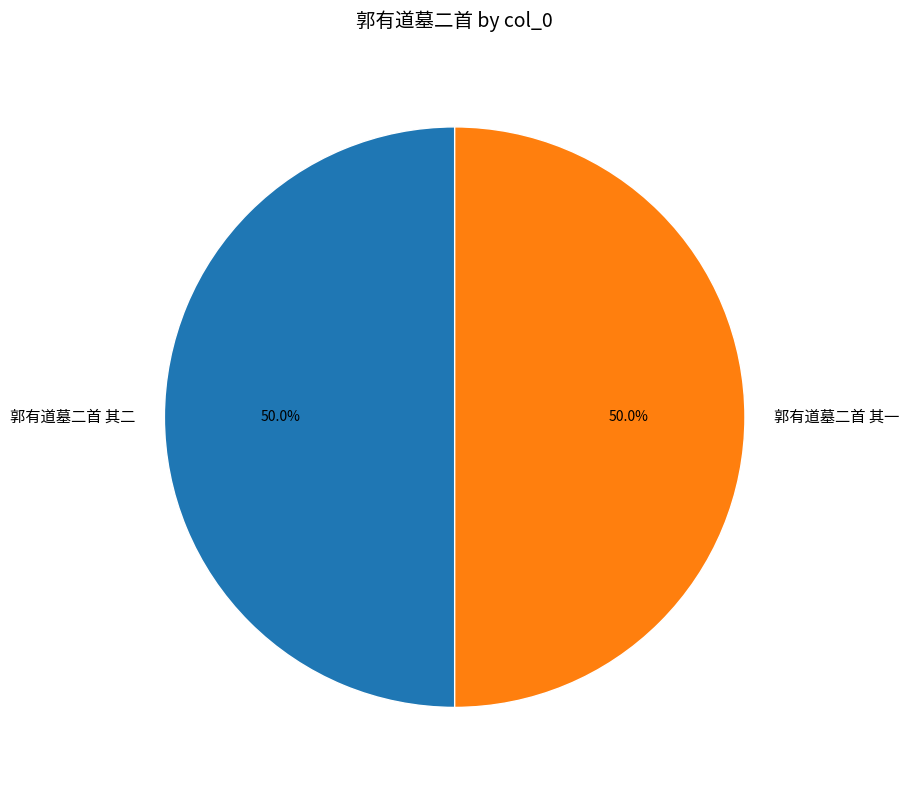

Combined, what portion of the pie is 郭有道墓二首 其二 and 郭有道墓二首 其一?

100.0%